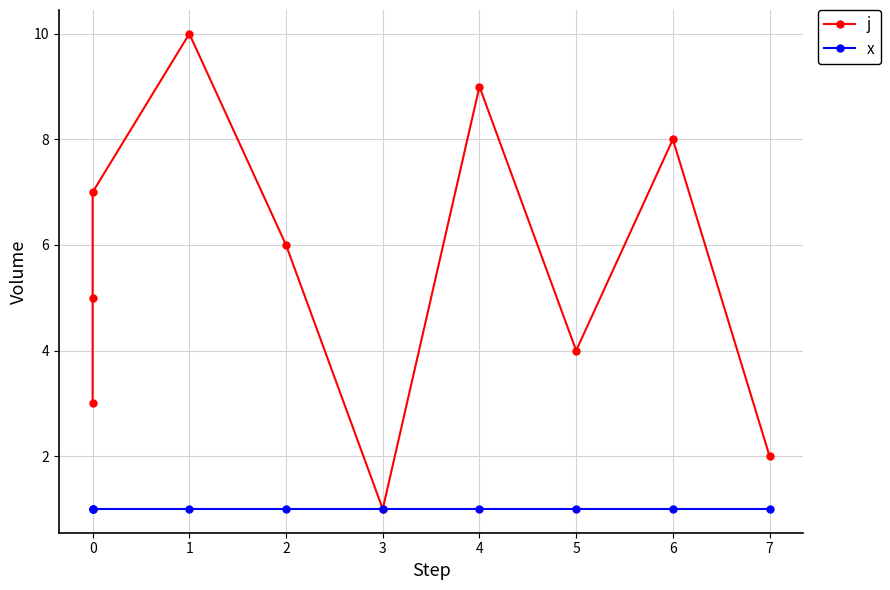

Rank the series by their maximum value, from lowest to highest.

x, j